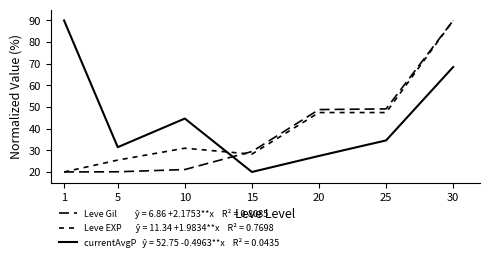

Which label corresponds to the smallest value in the chart?

1